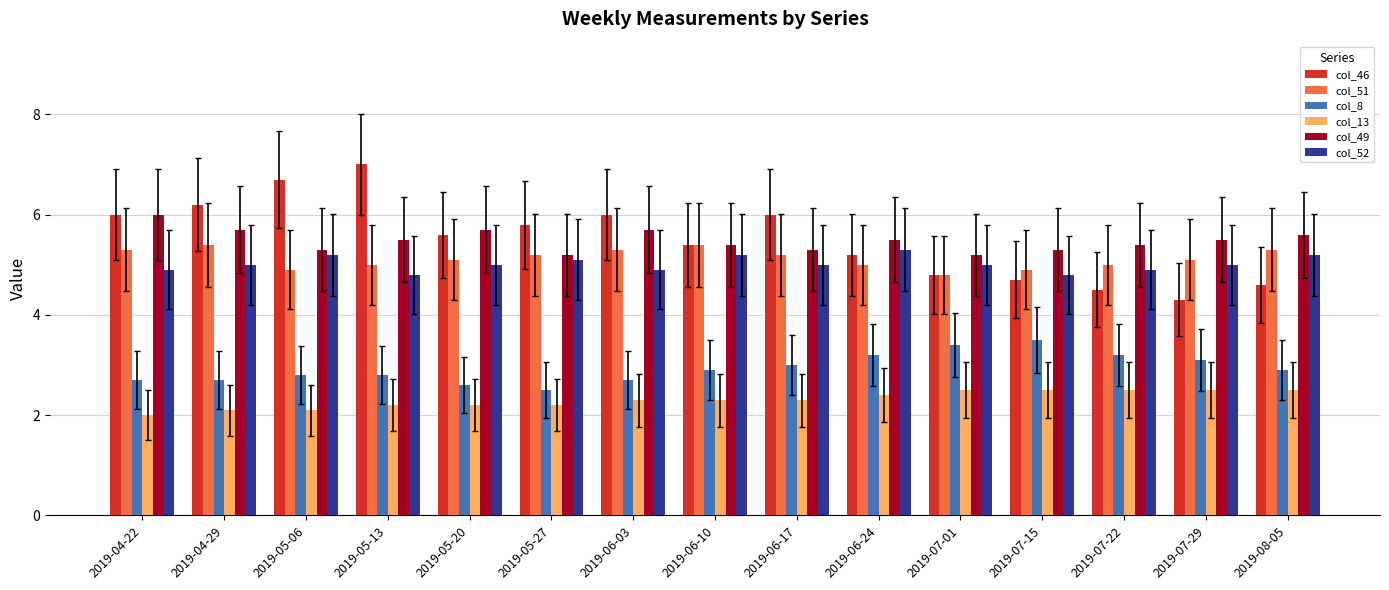

Are the bars grouped side by side (vs. stacked)?

Yes